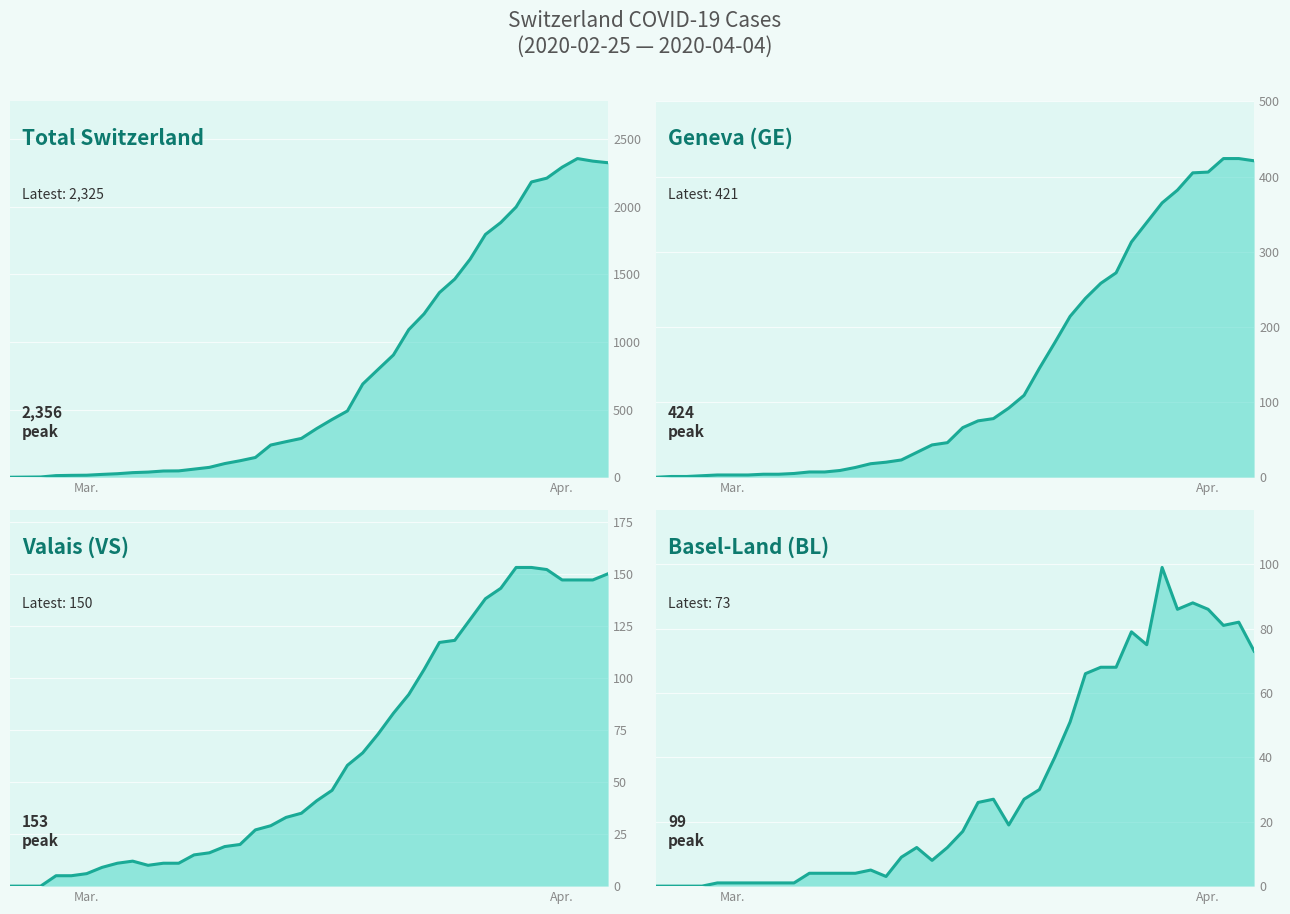

Where is the first local minimum for BL?

2020-03-11